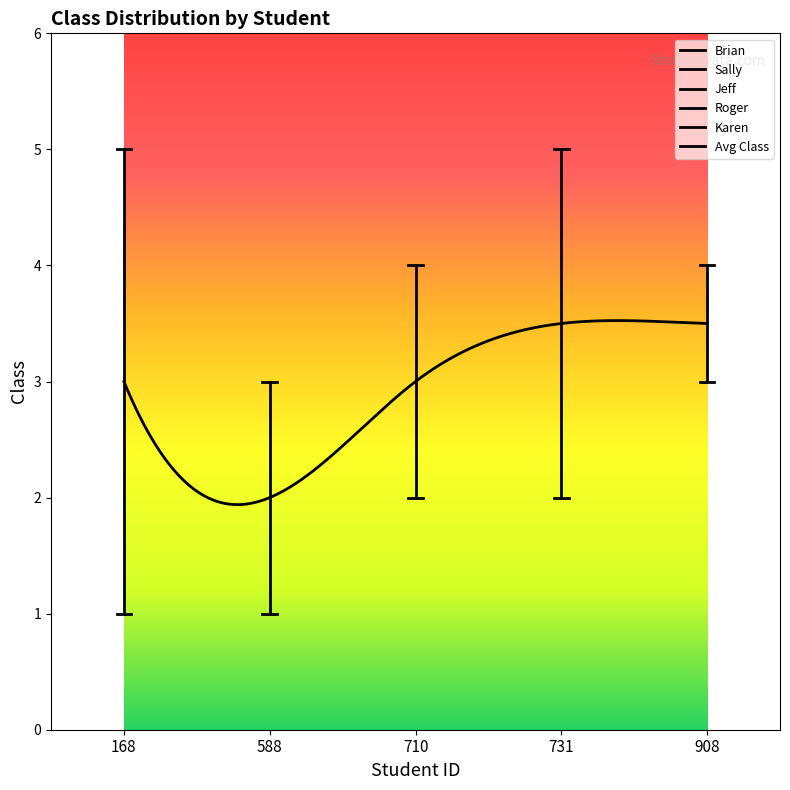

List the series in order of their peak value, lowest first.

Sally, Jeff, Karen, Brian, Roger